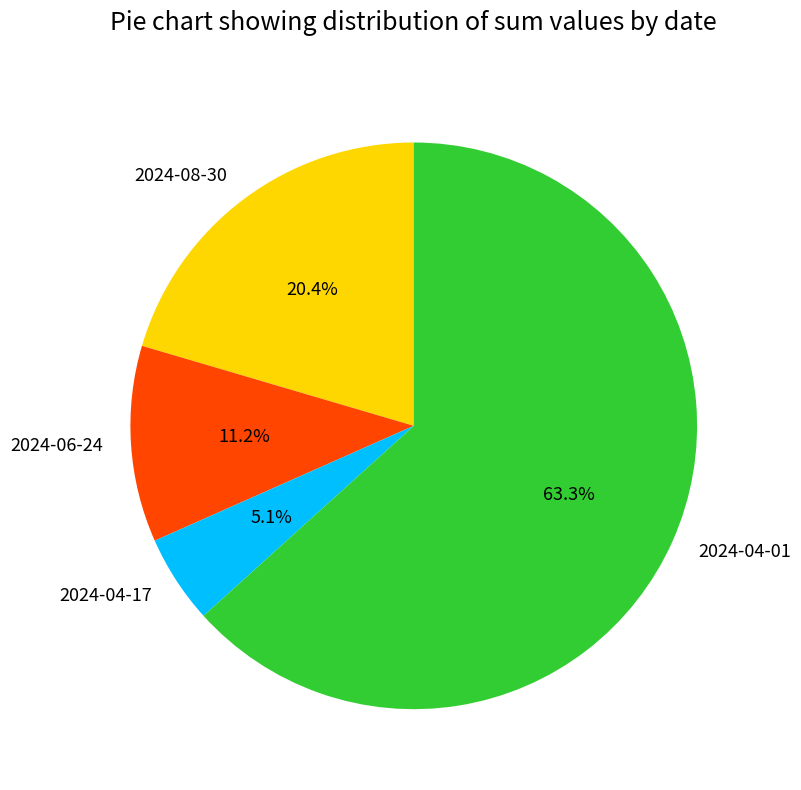

What is the largest slice in the pie chart?

2024-04-01